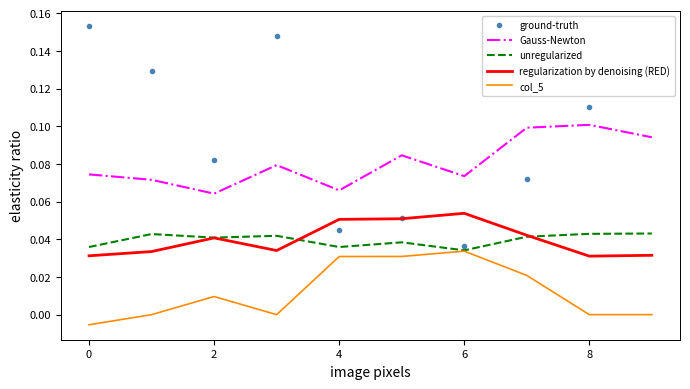

True or false: regularization by denoising (RED) and Gauss-Newton cross at least once.

False